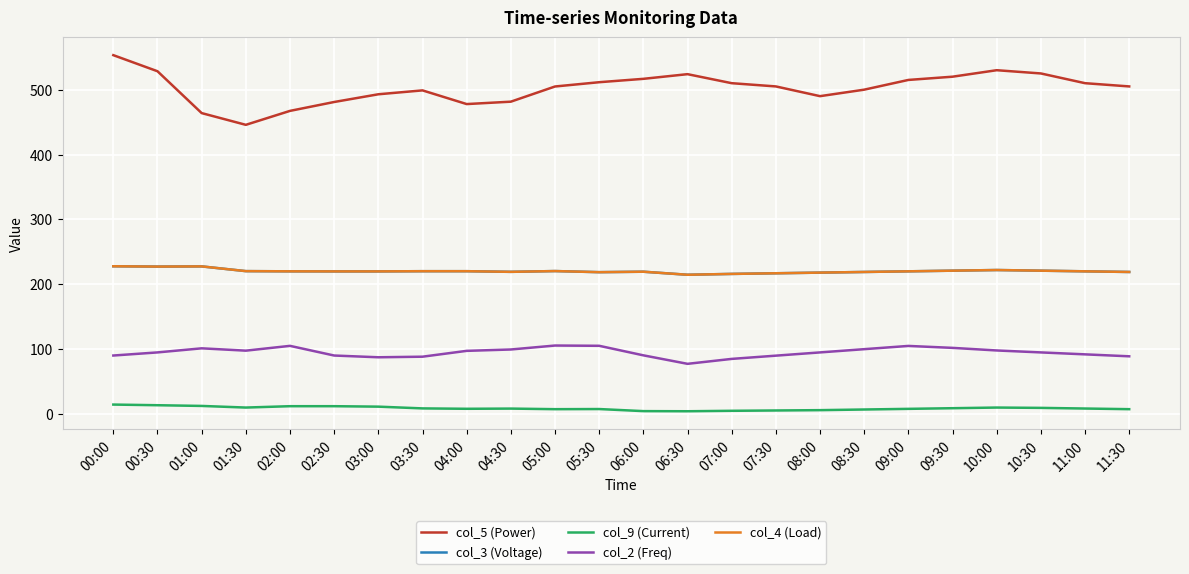

True or false: col_3 (Voltage) has a value of 221.0 at 10:30.

True